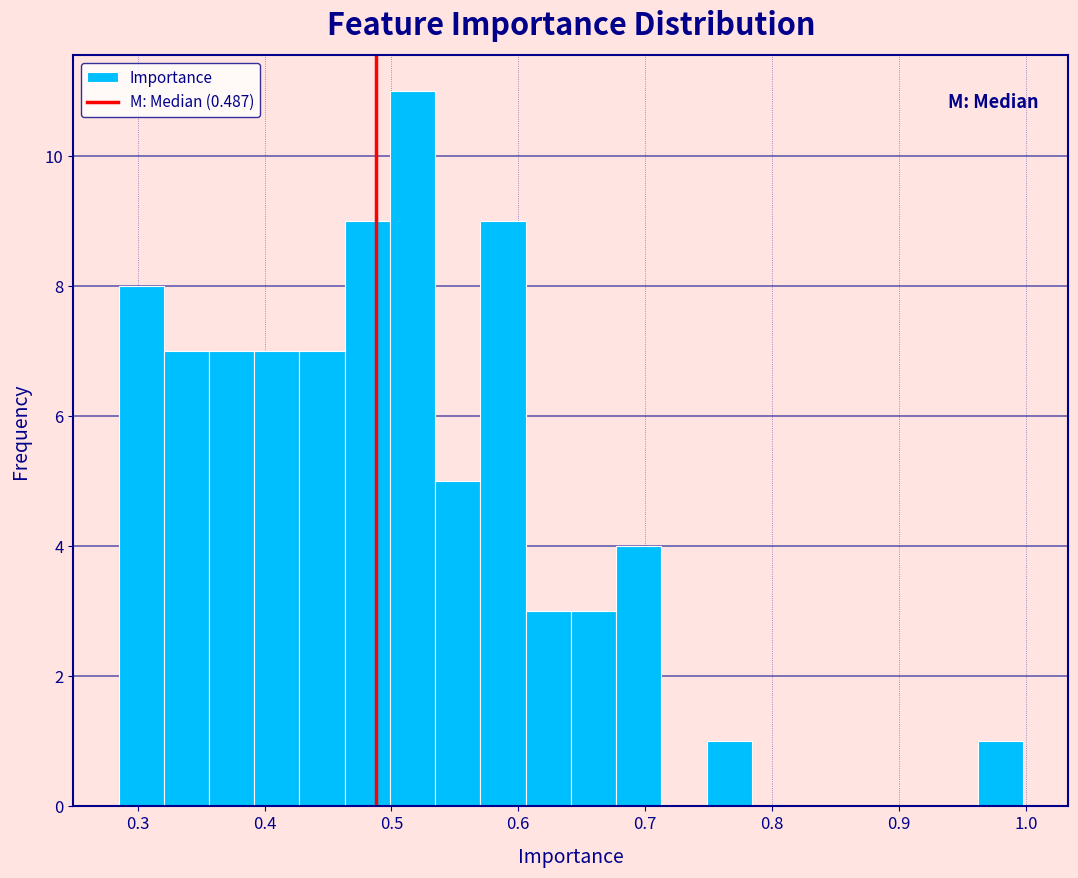

Around what value on the x-axis is the tallest bar? Give the approximate position of its centre, as read against the axis.

0.52